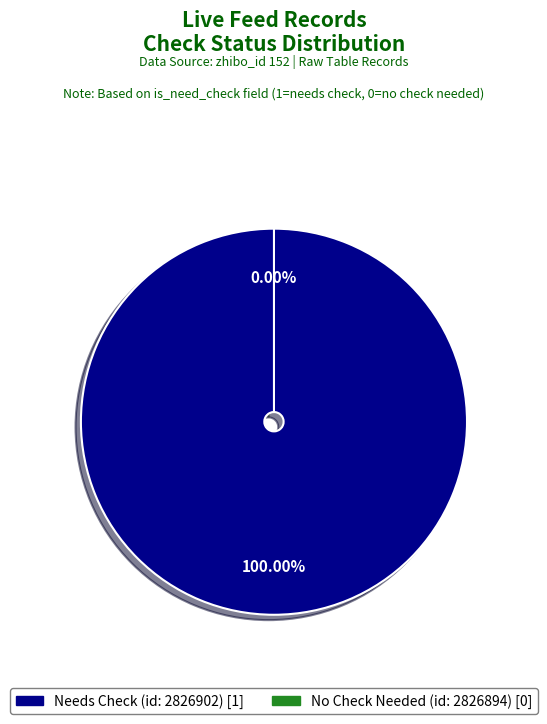

How many segments does this pie chart have?

2